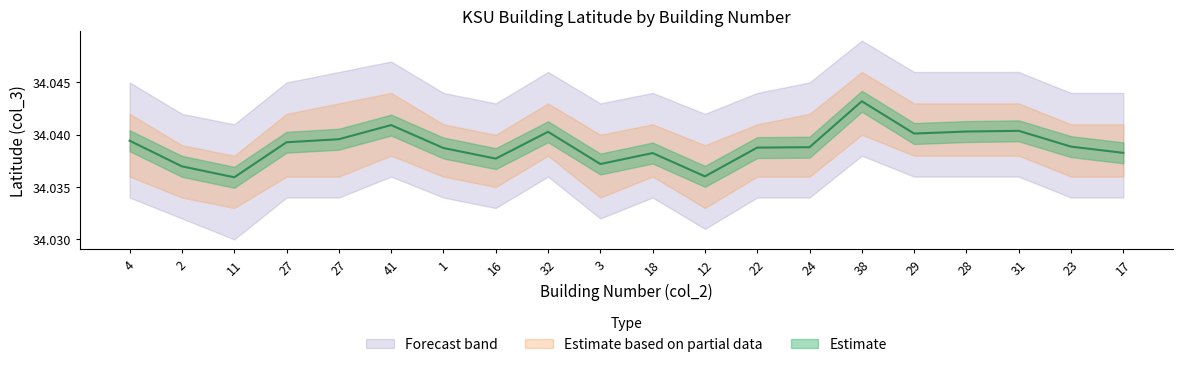

What is the sum of the values at 29 and 18?

68.1